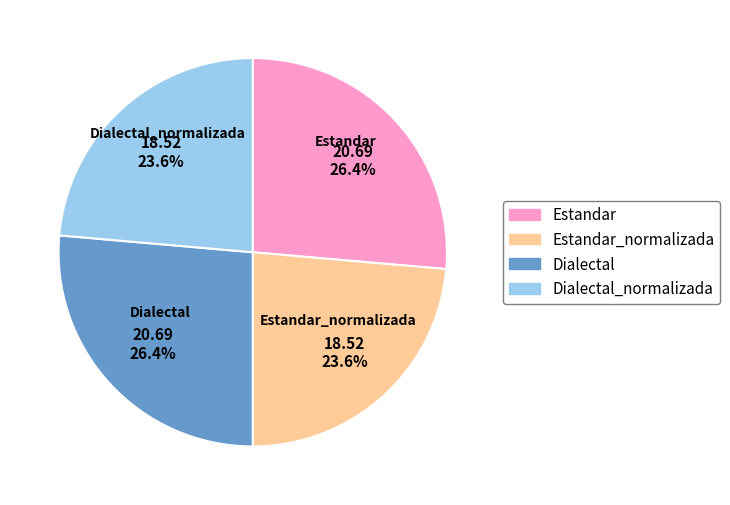

Is there a majority slice in this chart?

No